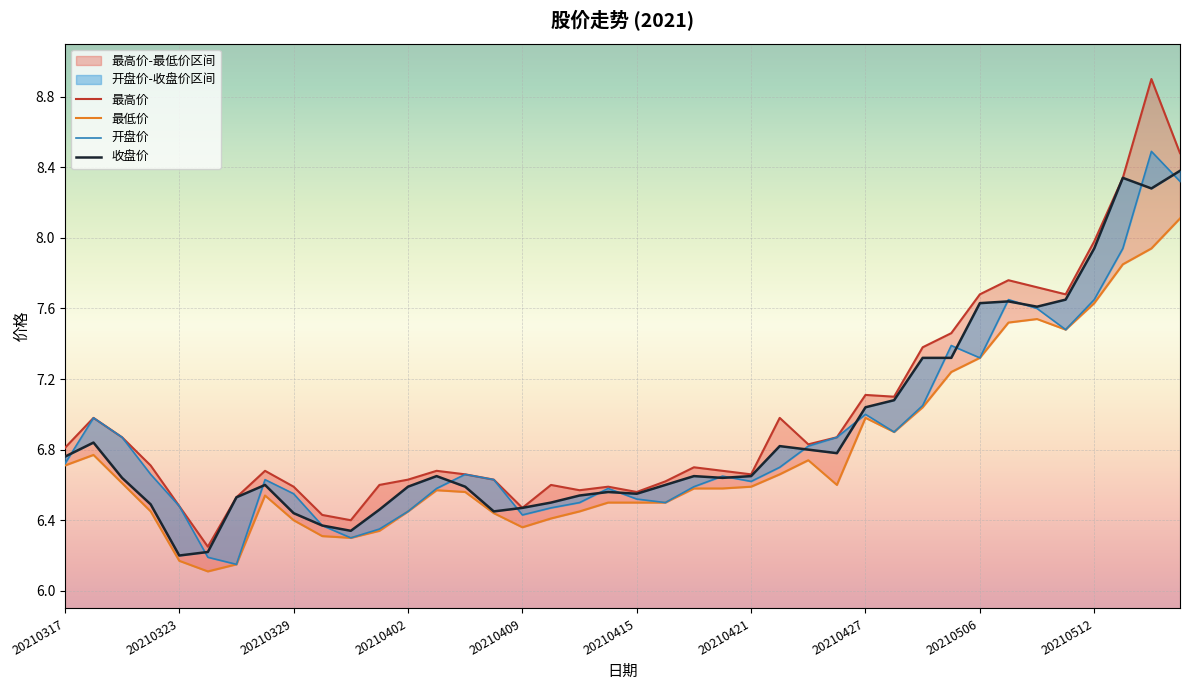

Reading left to right, list all the values displayed in this chart.

最高价: 6.8	7.0	6.9	6.7	6.5	6.2	6.5	6.7	6.6	6.4	6.4	6.6	6.6	6.7	6.7	6.6	6.5	6.6	6.6	6.6	6.6	6.6	6.7	6.7	6.7	7.0	6.8	6.9	7.1	7.1	7.4	7.5	7.7	7.8	7.7	7.7	8.0	8.3	8.9	8.5
最低价: 6.7	6.8	6.6	6.5	6.2	6.1	6.2	6.5	6.4	6.3	6.3	6.3	6.5	6.6	6.6	6.4	6.4	6.4	6.5	6.5	6.5	6.5	6.6	6.6	6.6	6.7	6.7	6.6	7.0	6.9	7.0	7.2	7.3	7.5	7.5	7.5	7.6	7.8	7.9	8.1
开盘价: 6.7	7.0	6.9	6.7	6.5	6.2	6.2	6.6	6.5	6.4	6.3	6.3	6.5	6.6	6.7	6.6	6.4	6.5	6.5	6.6	6.5	6.5	6.6	6.7	6.6	6.7	6.8	6.9	7.0	6.9	7.0	7.4	7.3	7.7	7.6	7.5	7.7	7.9	8.5	8.3
收盘价: 6.8	6.8	6.6	6.5	6.2	6.2	6.5	6.6	6.4	6.4	6.3	6.5	6.6	6.7	6.6	6.5	6.5	6.5	6.5	6.6	6.5	6.6	6.7	6.6	6.7	6.8	6.8	6.8	7.0	7.1	7.3	7.3	7.6	7.6	7.6	7.7	7.9	8.3	8.3	8.4